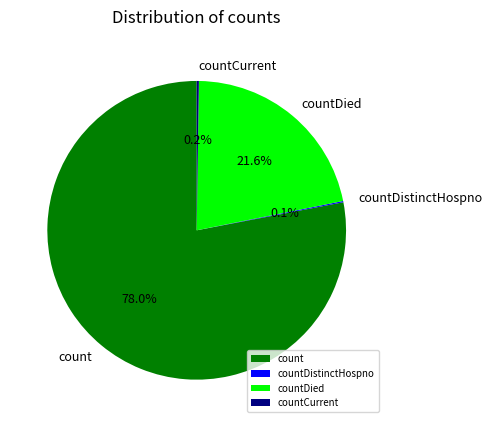

Which category has the biggest portion of the pie?

count